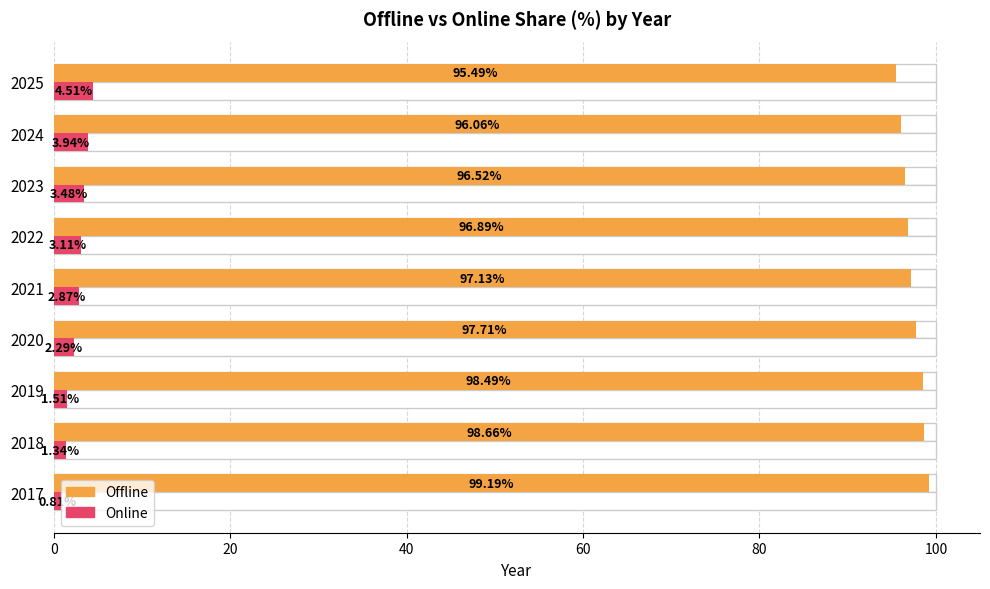

What are all the series names shown in the legend?

Offline, Online